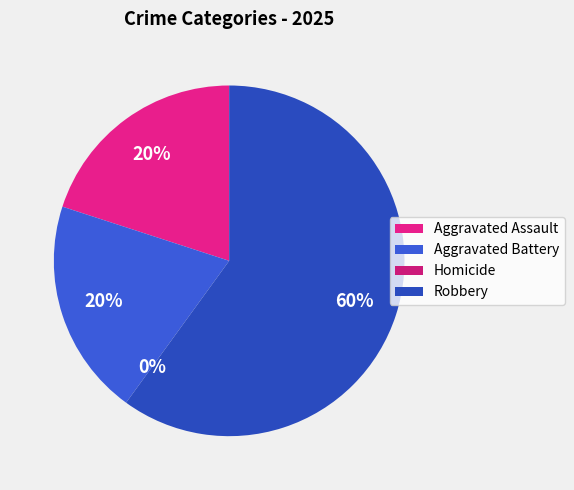

The Homicide slice represents 1% of the pie. True or false?

False